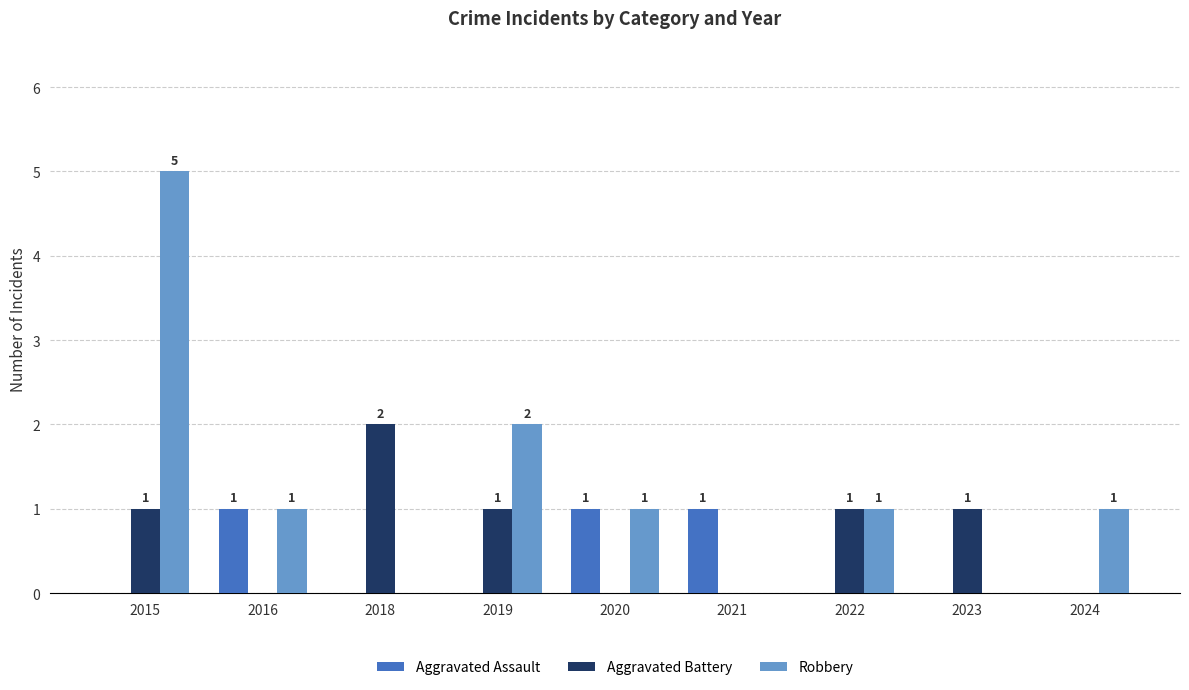

How many categories are shown in the chart?

9